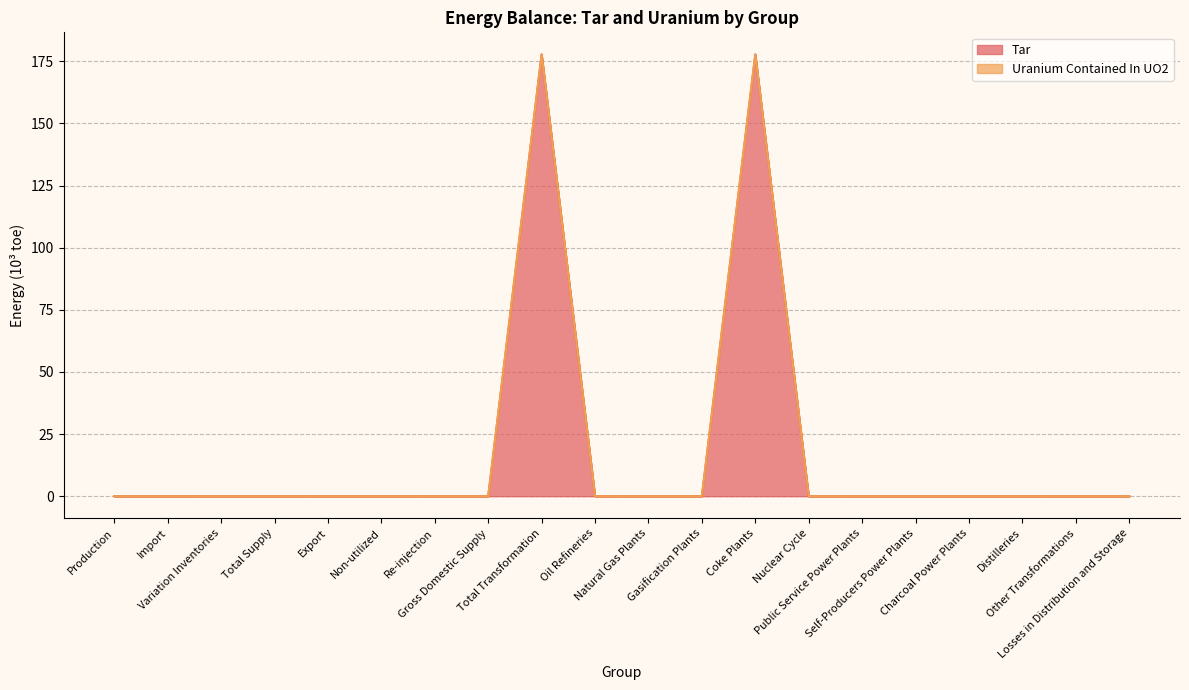

True or false: Sources of Secondary Energy_Uranium Contained In UO2 and Sources of Secondary Energy_Tar cross at least once.

False